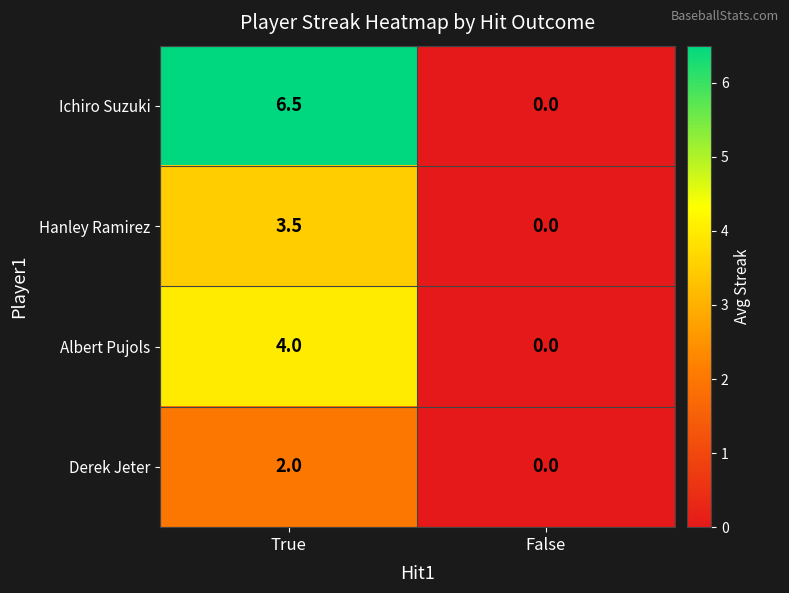

How many values in the Albert Pujols series are below 4?

1